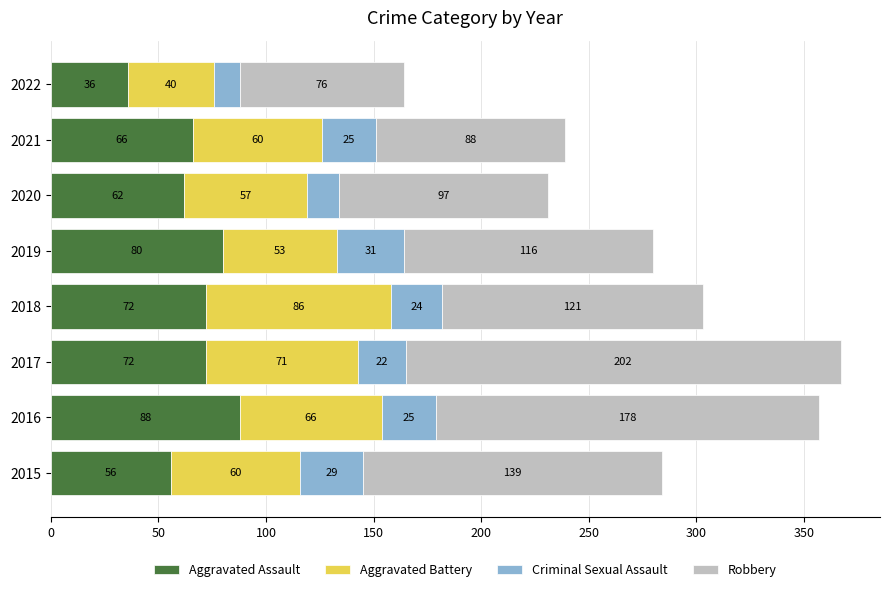

What is the total value across all series at 2018?

303